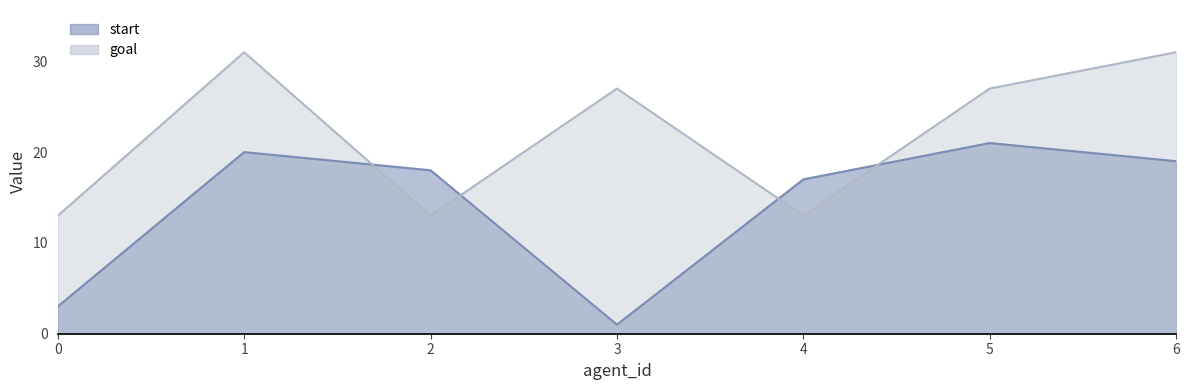

How many values in the goal series exceed 27?

2